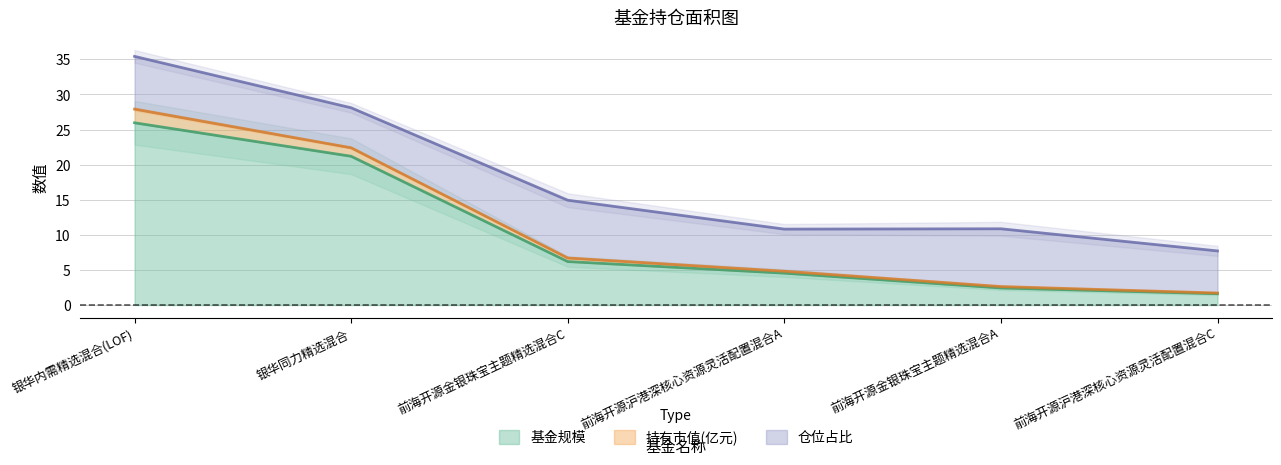

True or false: 基金规模 has a value of 6.1 at 前海开源沪港深核心资源灵活配置混合A.

False